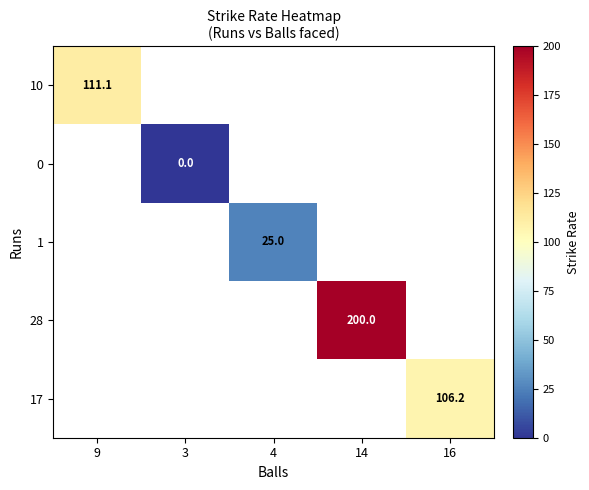

Count the number of data series in this chart.

5